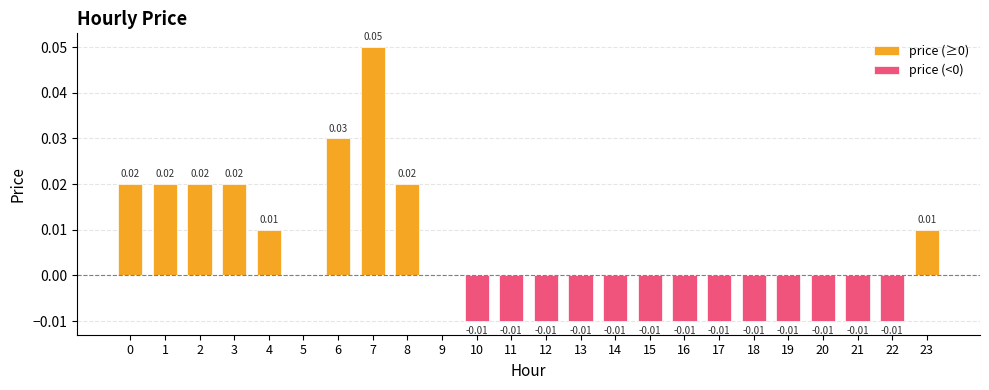

Which label corresponds to the smallest value in the chart?

10